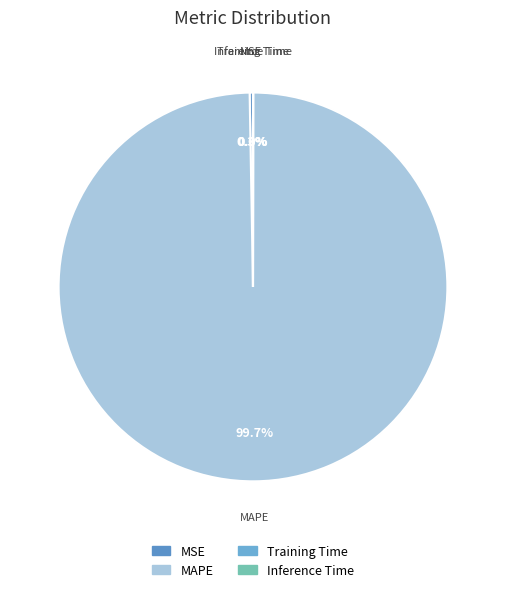

What is the largest slice in the pie chart?

MAPE